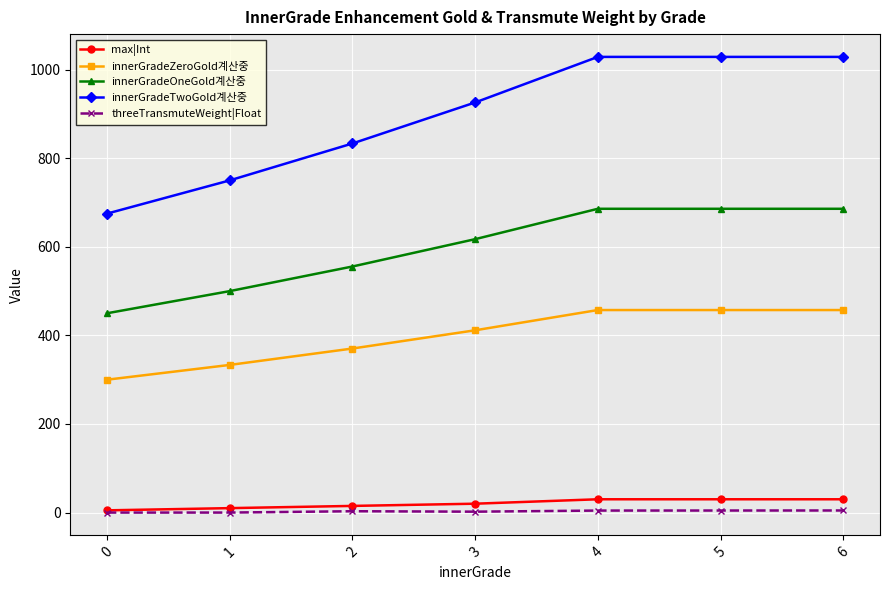

What is the lowest value of the max|Int series?

5.0